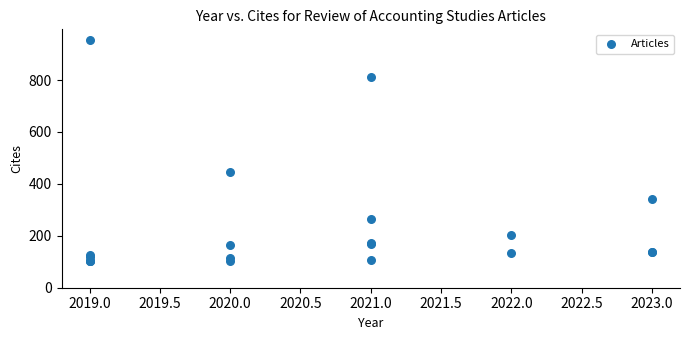

What Y value in the scatter plot is closest to 527?

445